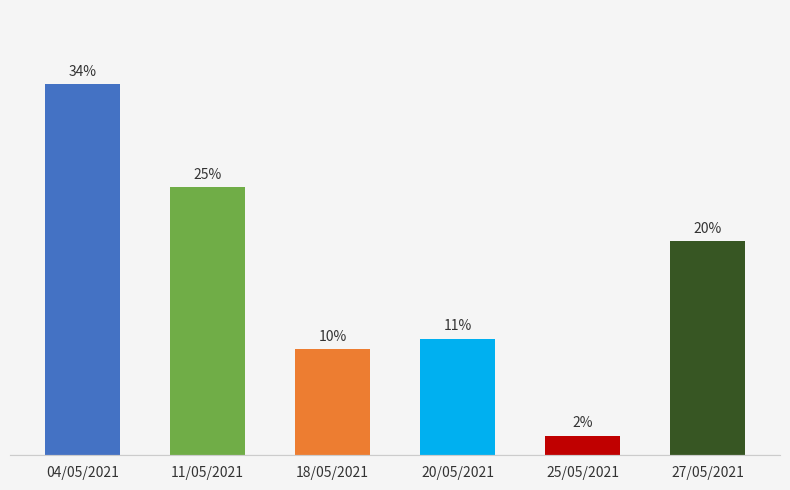

What is the change in value from 25/05/2021 to 27/05/2021?

+17.8